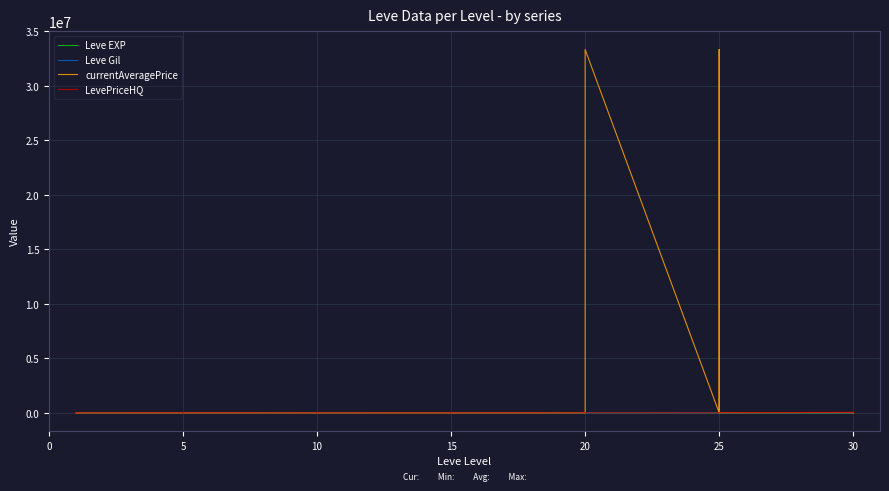

What is the difference between the maximum and second lowest values in the LevePriceHQ series?

49999